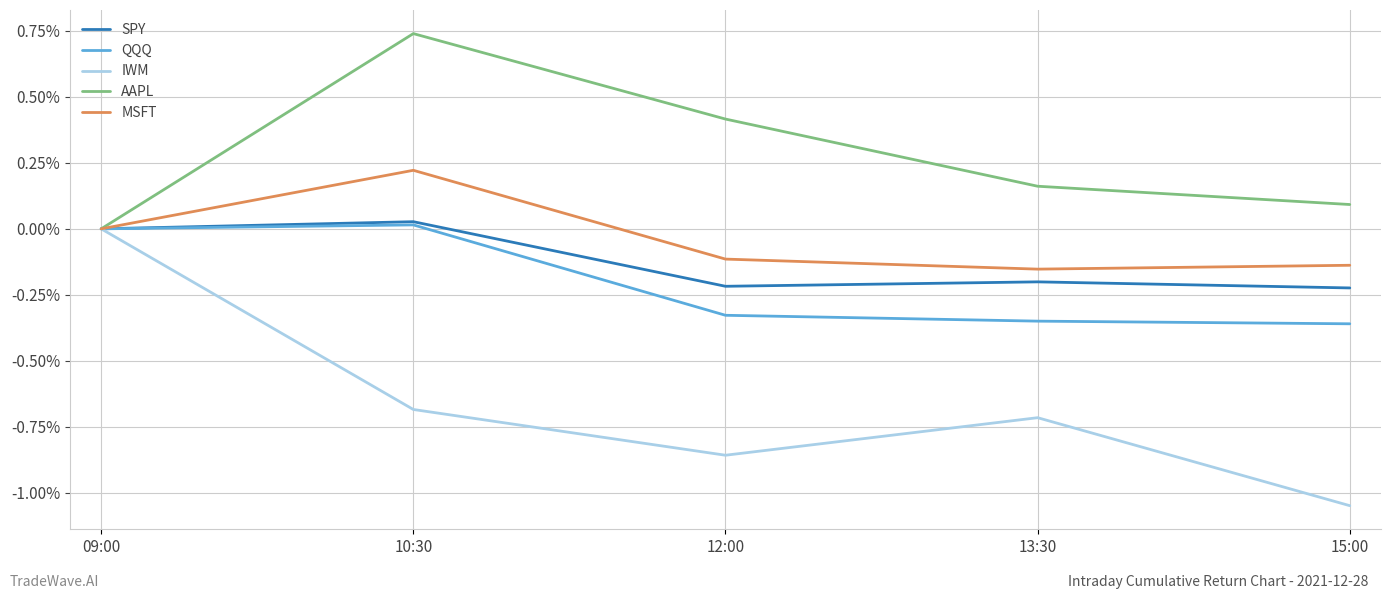

How many series are shown in this chart?

5